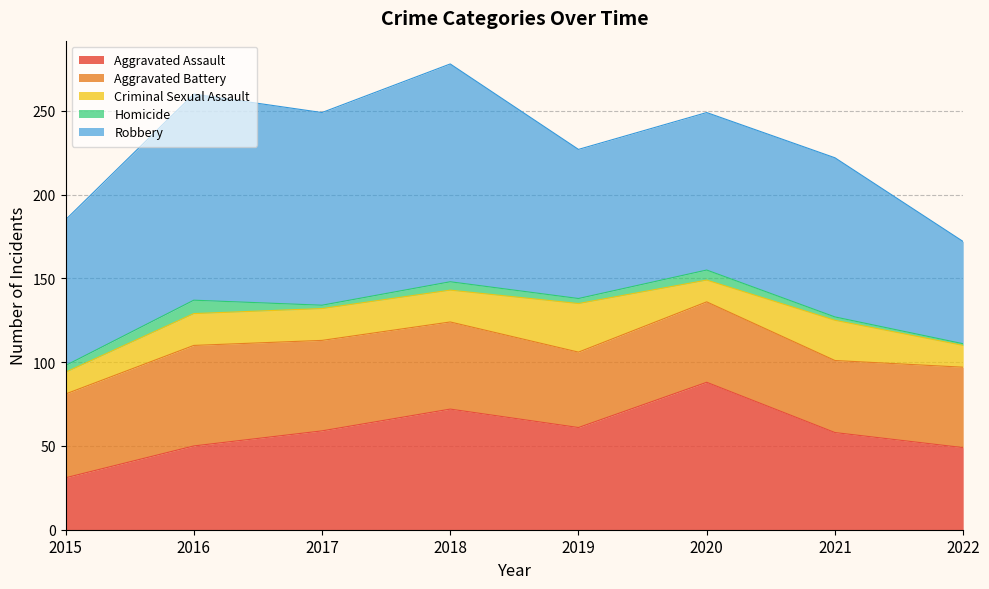

Where does the Aggravated Assault series first go above 59?

2018